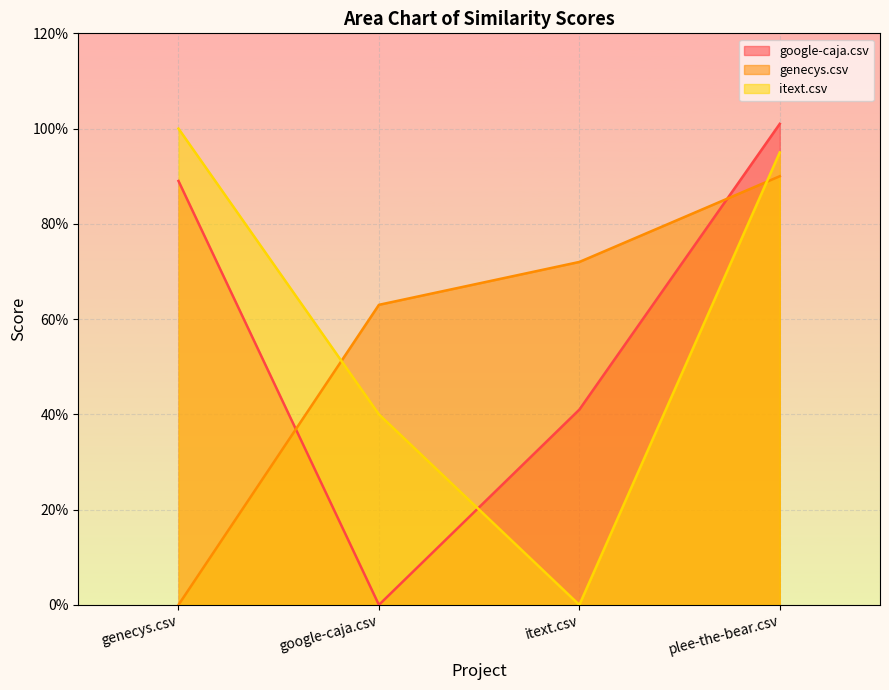

What is the sum of the google-caja.csv values at genecys.csv and google-caja.csv?

0.9